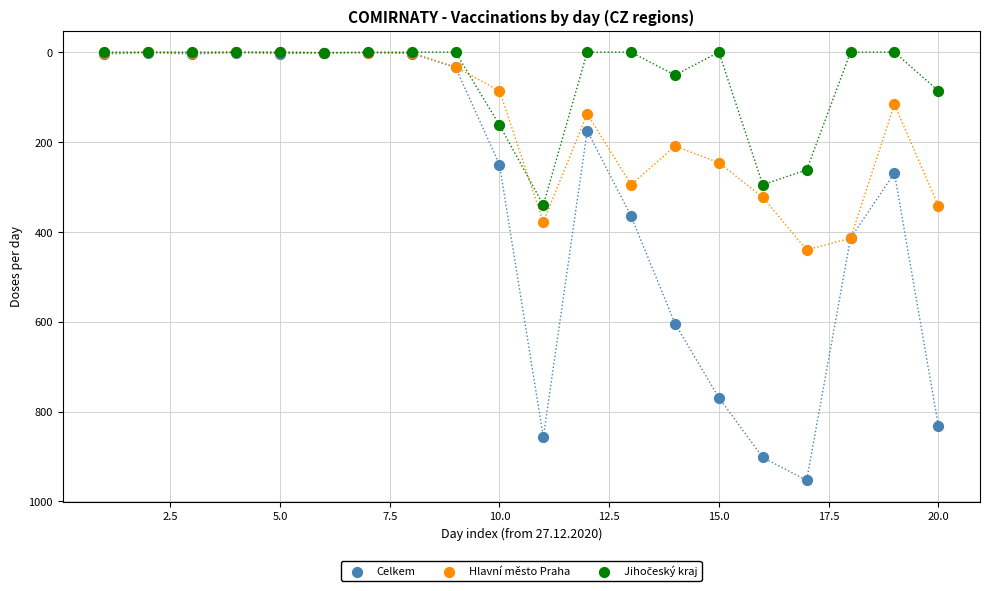

Which series contains the highest Y value?

Celkem